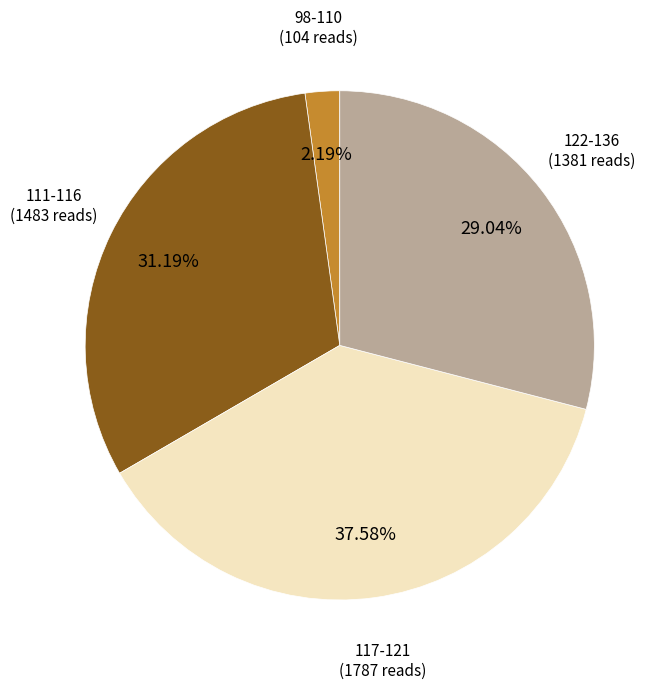

Which category has the smallest portion of the pie?

98-110